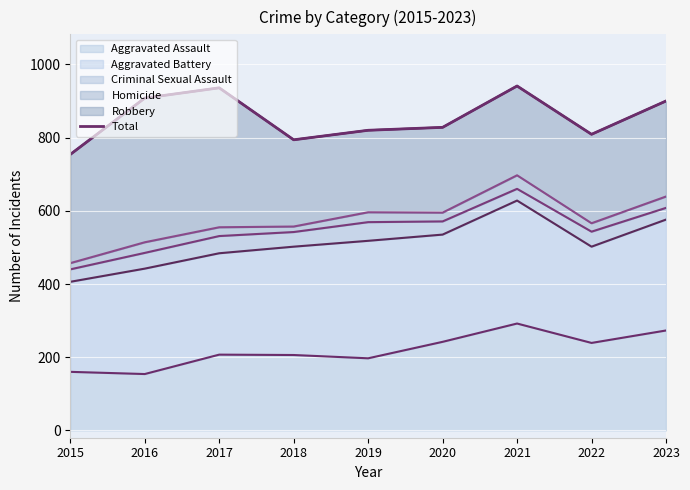

At which category does the data reach its first local valley?

2018